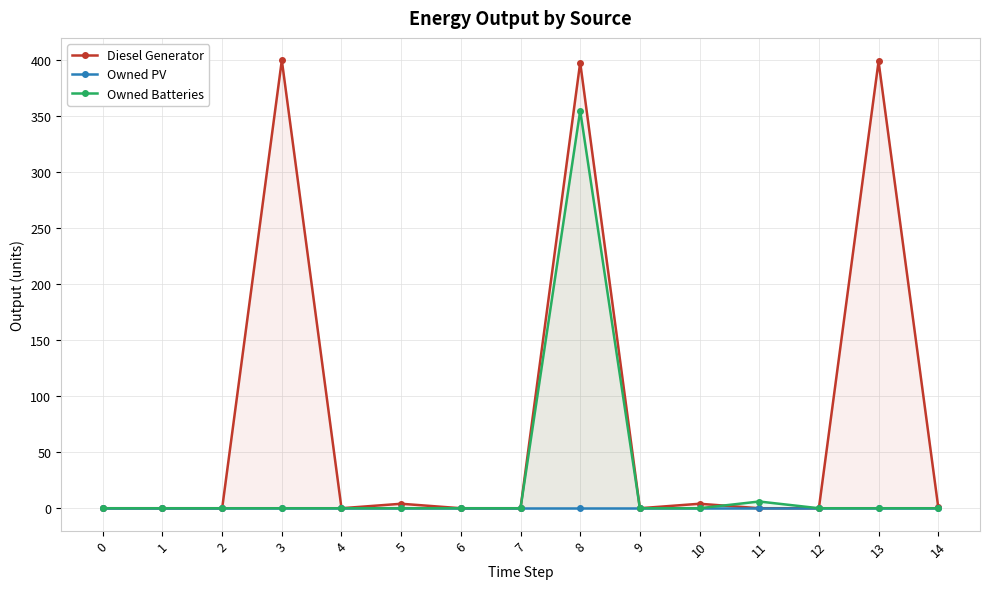

Between 5 and 8, which series saw the biggest shift?

Diesel Generator